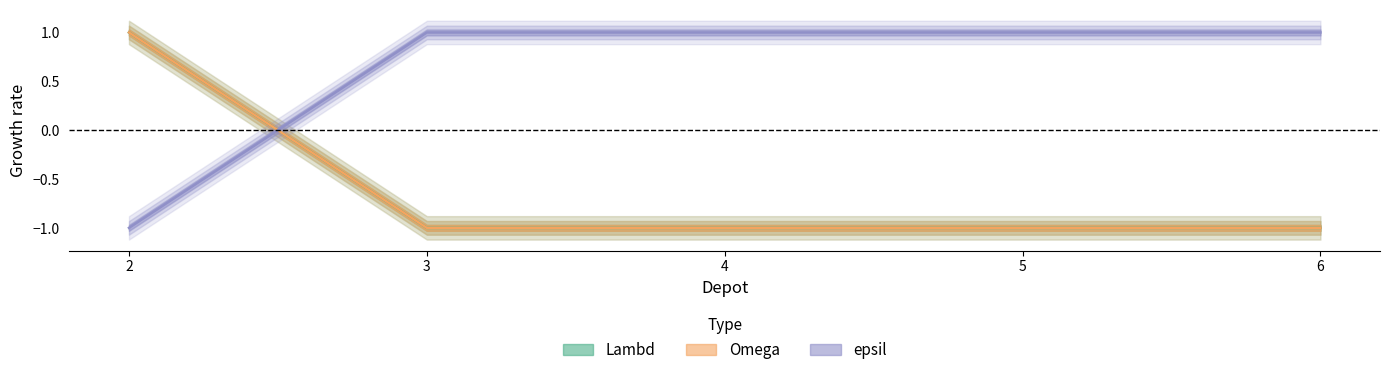

Reading left to right, transcribe all the data shown in this chart.

Lambd: 2=1	3=-1	4=-1	5=-1	6=-1
Omega: 2=1	3=-1	4=-1	5=-1	6=-1
epsil: 2=-1	3=1	4=1	5=1	6=1